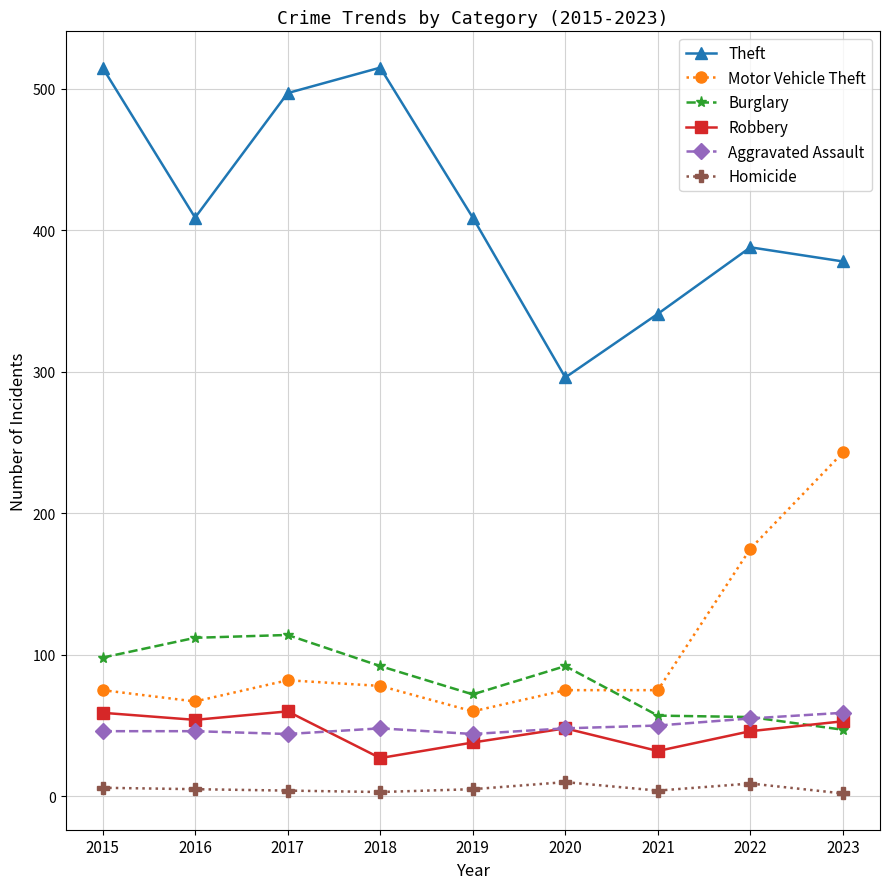

Which category has the highest value in the Motor Vehicle Theft series?

2023